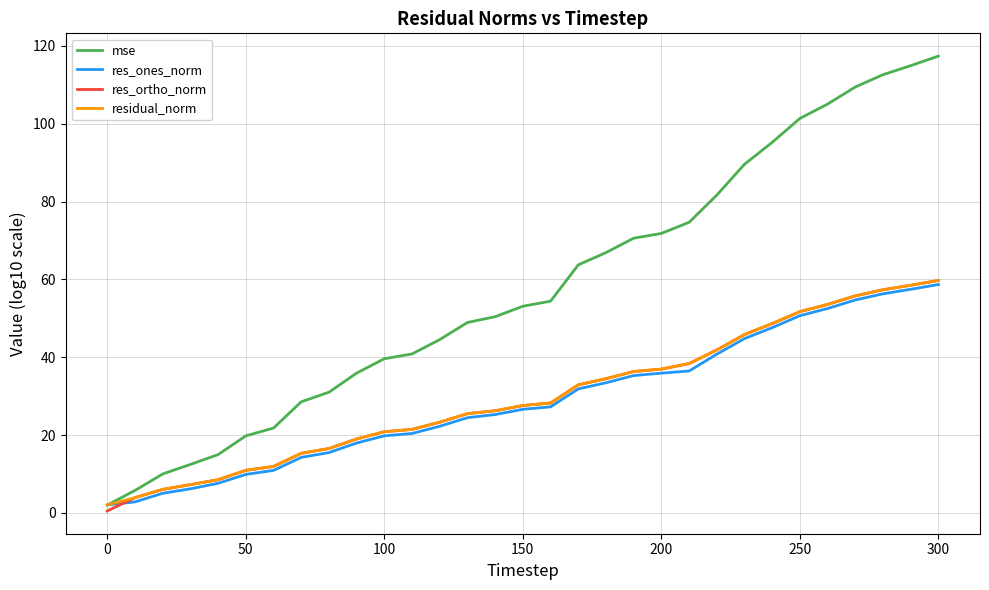

Which series has the largest total across all categories?

mse